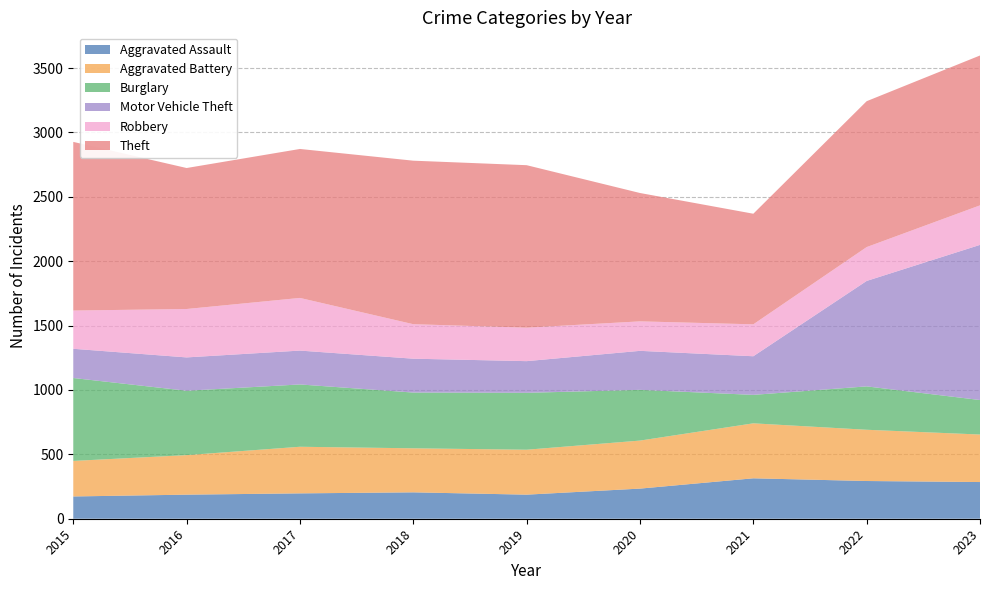

Reading left to right, transcribe all the data shown in this chart.

Aggravated Assault: 2015=173	2016=187	2017=197	2018=205	2019=187	2020=234	2021=314	2022=293	2023=285
Aggravated Battery: 2015=276	2016=307	2017=362	2018=342	2019=349	2020=373	2021=427	2022=398	2023=369
Burglary: 2015=644	2016=500	2017=484	2018=433	2019=442	2020=394	2021=221	2022=337	2023=268
Motor Vehicle Theft: 2015=227	2016=259	2017=263	2018=263	2019=246	2020=303	2021=300	2022=819	2023=1205
Robbery: 2015=297	2016=376	2017=409	2018=268	2019=260	2020=229	2021=248	2022=263	2023=307
Theft: 2015=1310	2016=1095	2017=1157	2018=1270	2019=1262	2020=997	2021=859	2022=1133	2023=1164